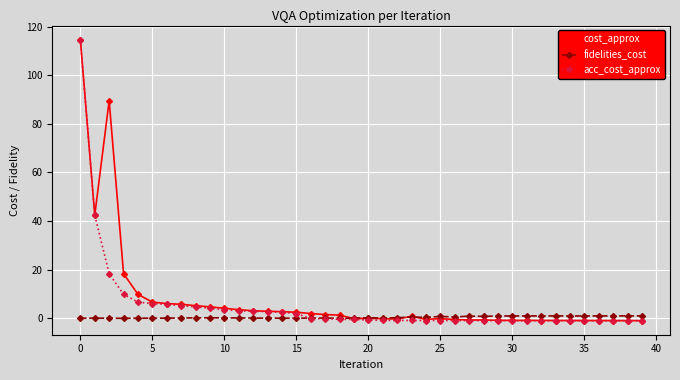

Which series has the largest range (max minus min)?

acc_cost_approx